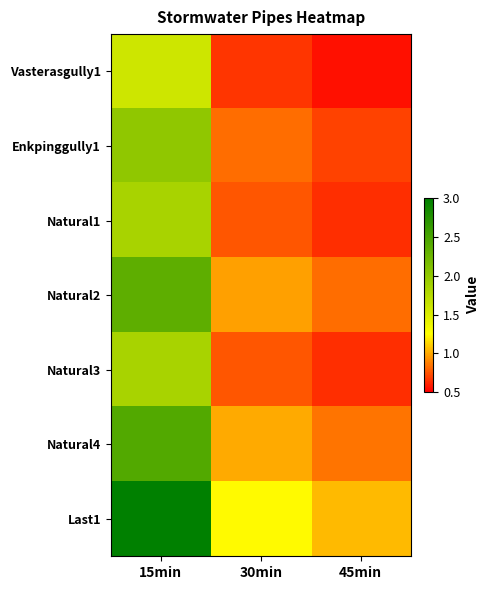

Reading left to right, list all the values displayed in this chart.

Vasterasgully1: 15min=1.6	30min=0.7	45min=0.6
Enkpinggully1: 15min=2.0	30min=0.8	45min=0.7
Natural1: 15min=1.8	30min=0.8	45min=0.6
Natural2: 15min=2.4	30min=1.0	45min=0.8
Natural3: 15min=1.8	30min=0.8	45min=0.6
Natural4: 15min=2.4	30min=1.0	45min=0.9
Last1: 15min=3.0	30min=1.2	45min=1.1